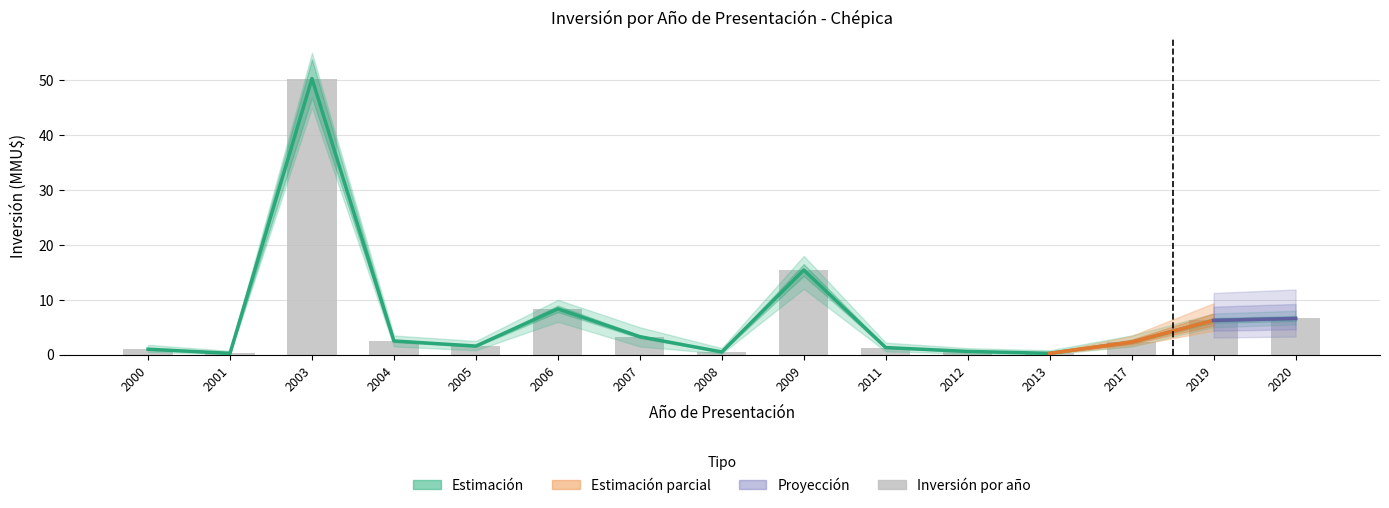

Which category has the lowest value in the Inversión Total series?

2001